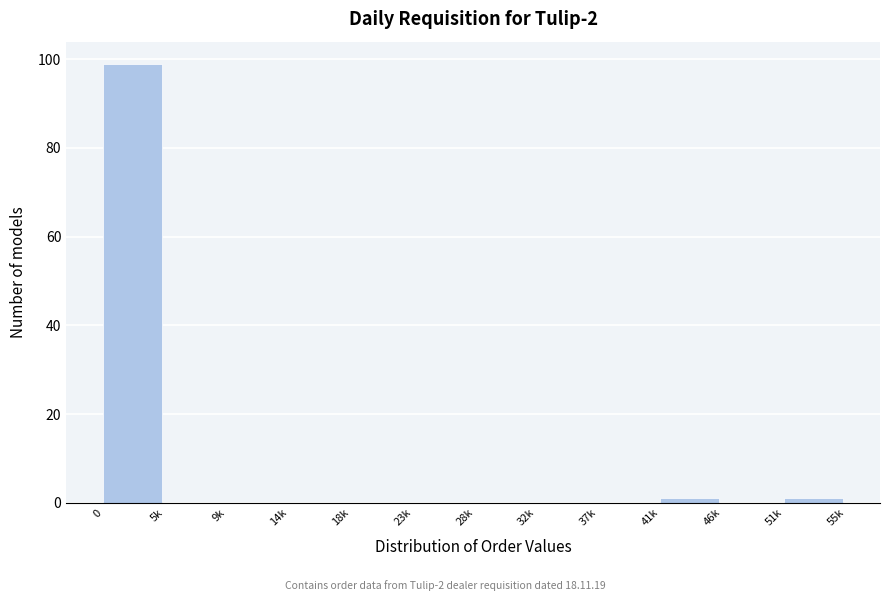

Reading right to left, what are all the values shown in this chart?

51k=1	46k=0	41k=1	37k=0	32k=0	28k=0	23k=0	18k=0	14k=0	9k=0	5k=0	0=99